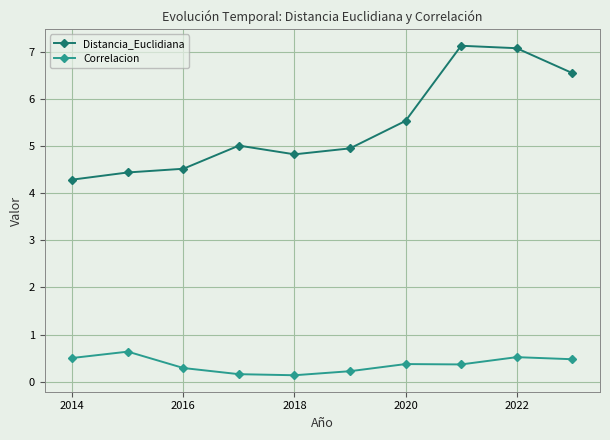

Rank the series by their average value, from lowest to highest.

Correlacion, Distancia_Euclidiana